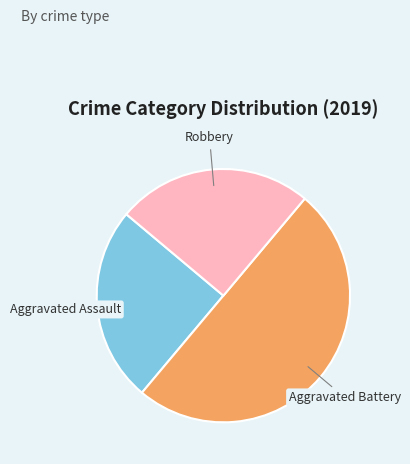

What is the ratio of the value at Aggravated Battery to the value at Robbery?

2.0